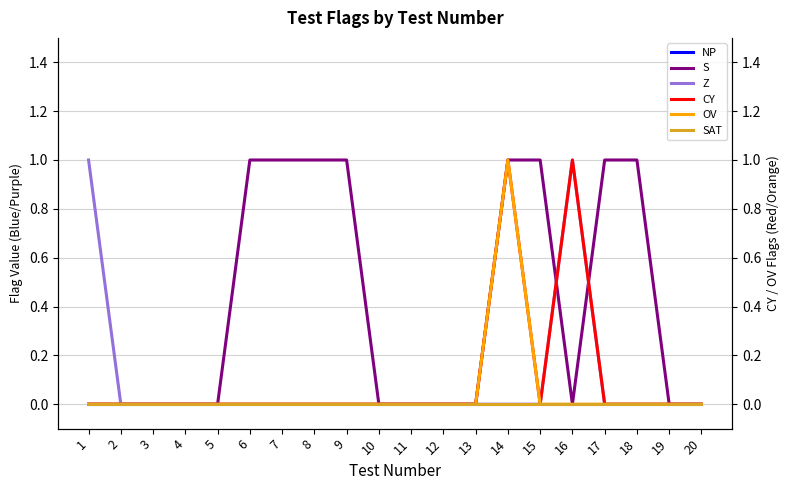

At which category is the sum across all series the highest?

14